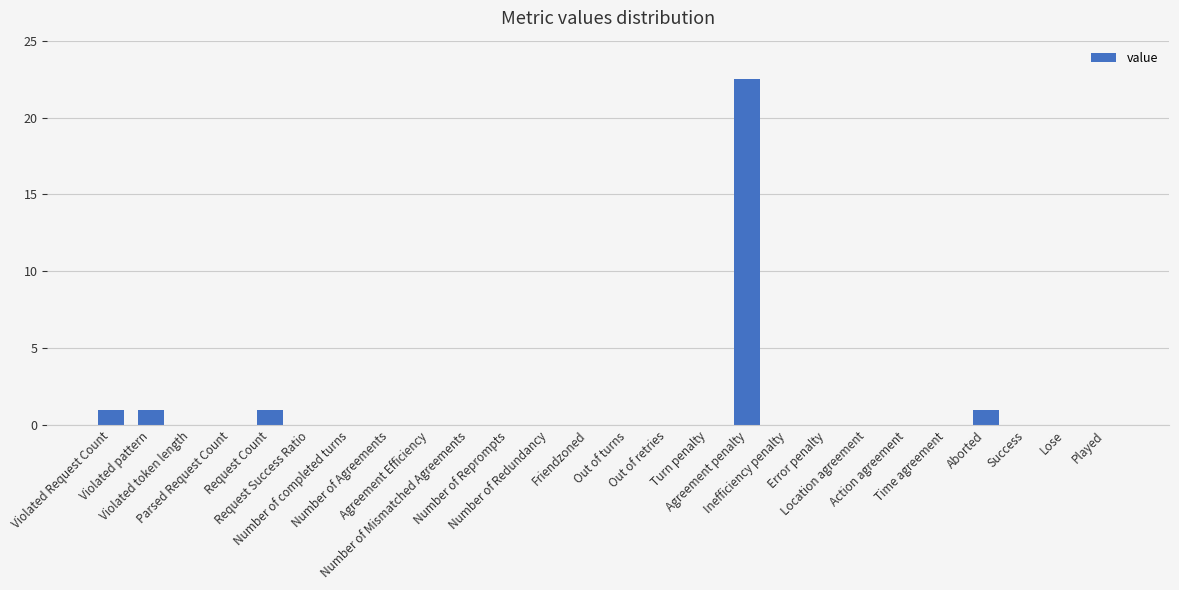

What is the difference between the values at Number of completed turns and Violated pattern?

1.0